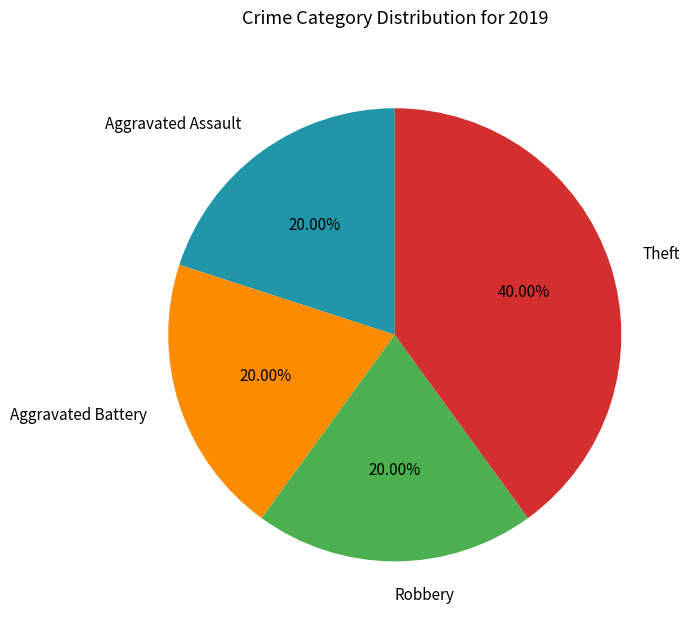

How many slices are in this pie chart?

4